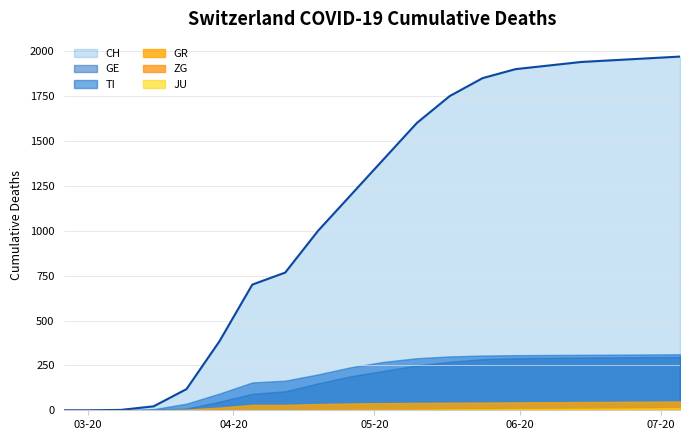

Does the chart display data point markers on the line(s)?

No